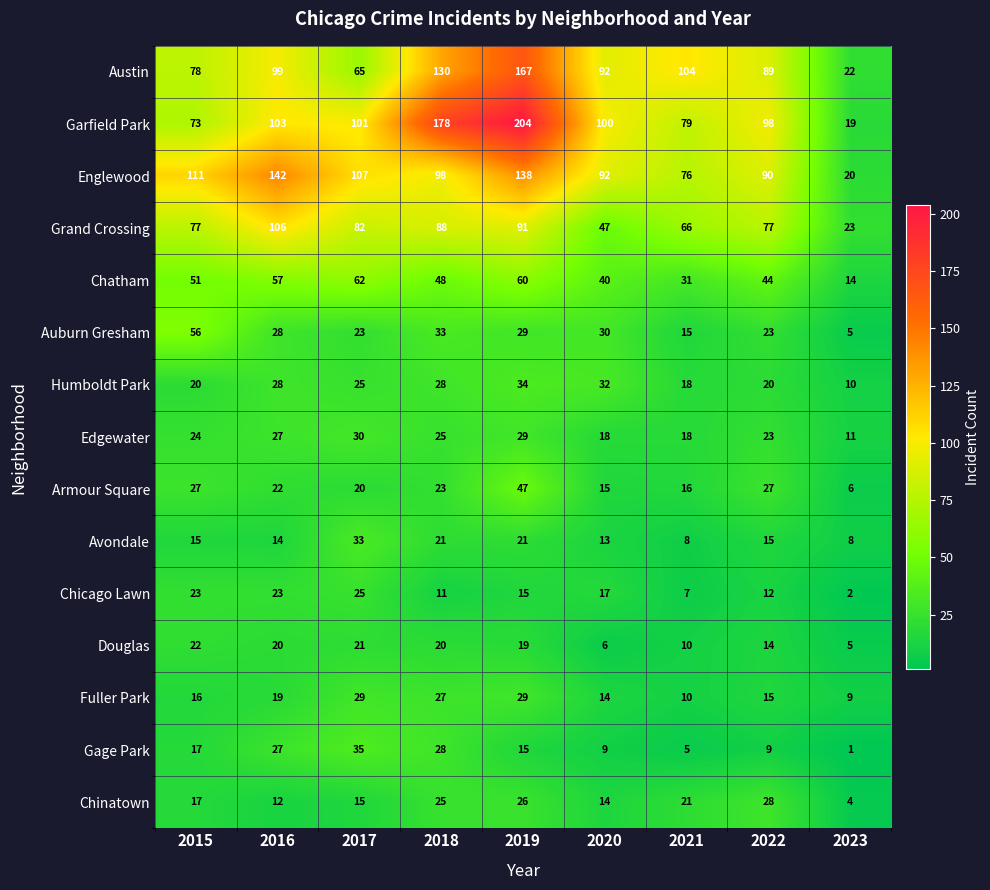

What is the total value across all series at 2020?

539